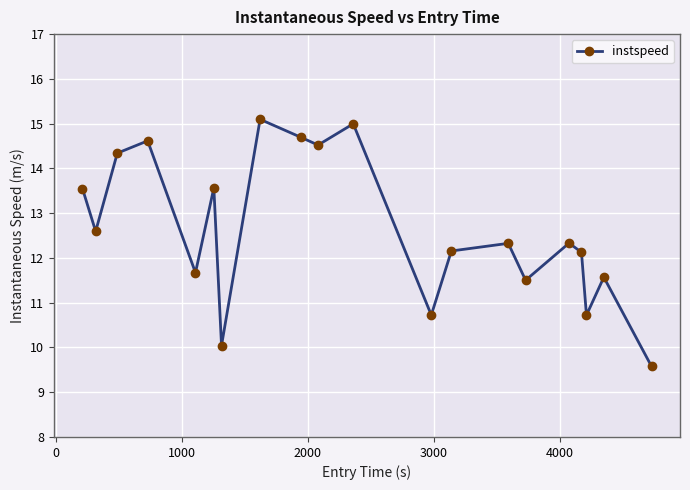

How many lines are shown in the chart?

1